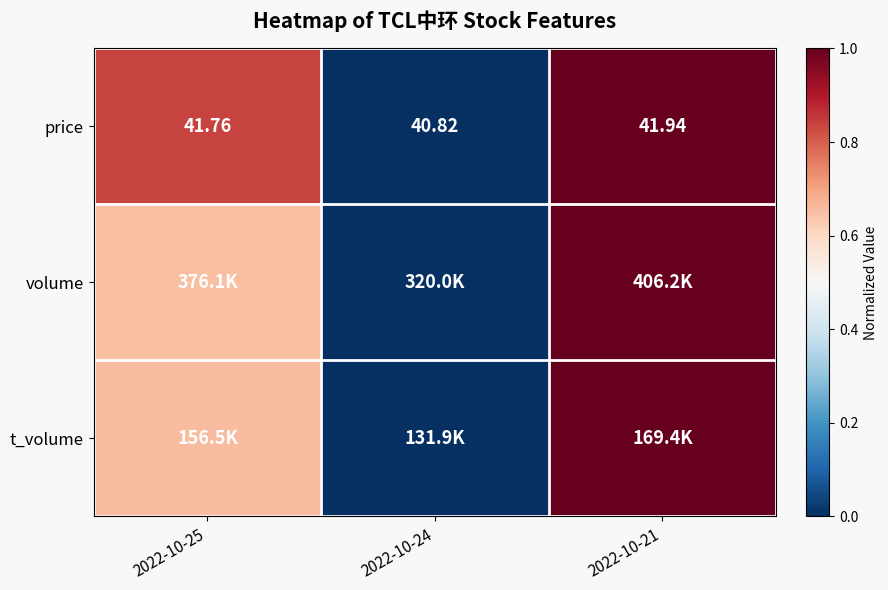

The value of price at 2022-10-24 is 0.4. True or false?

False